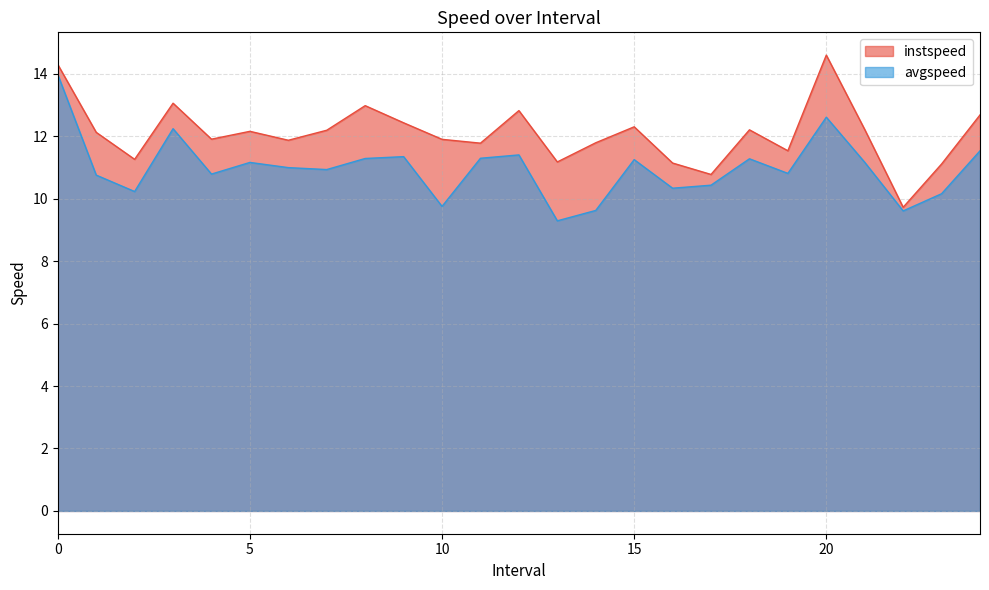

What is the value of the instspeed point at the 17th from the left?

11.1